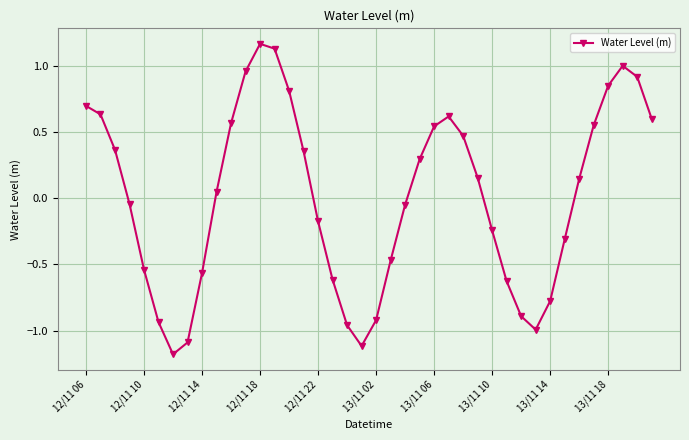

How many interior local valleys (lower than both neighbors) does the data have?

3